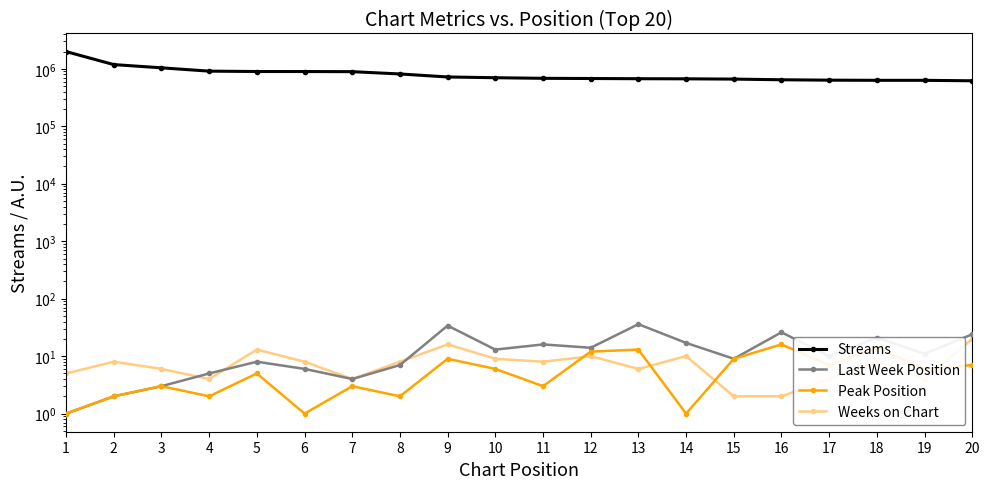

Reading left to right, list all the values displayed in this chart.

Streams: 1993744	1184324	1040543	910900	897253	896709	891931	813356	721192	699655	683307	677764	672587	669427	662335	644671	634642	630561	630467	618849
Last Week Position: 1	2	3	5	8	6	4	7	34	13	16	14	36	17	9	26	10	21	11	24
Peak Position: 1	2	3	2	5	1	3	2	9	6	3	12	13	1	9	16	7	14	6	7
Weeks on Chart: 5	8	6	4	13	8	4	8	16	9	8	10	6	10	2	2	4	8	4	20